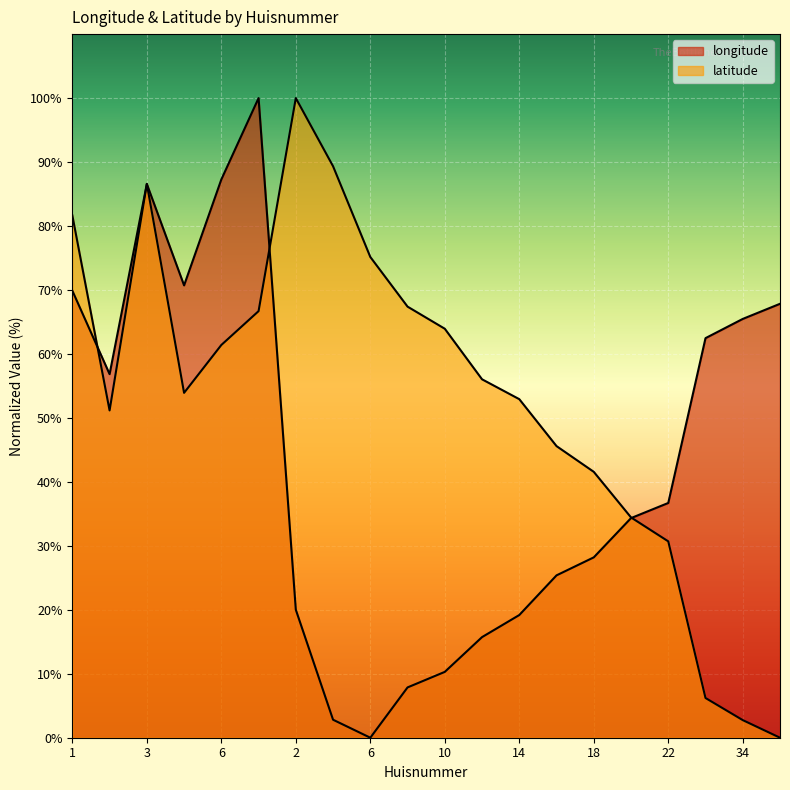

What is the sum of all latitude values?

1067.5